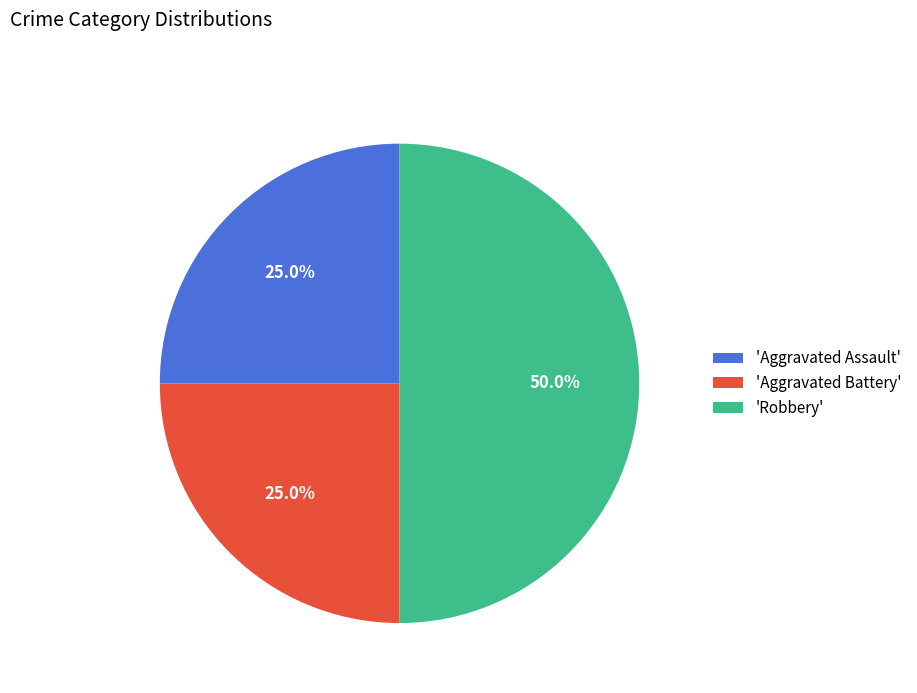

Which category has the biggest portion of the pie?

'Robbery'